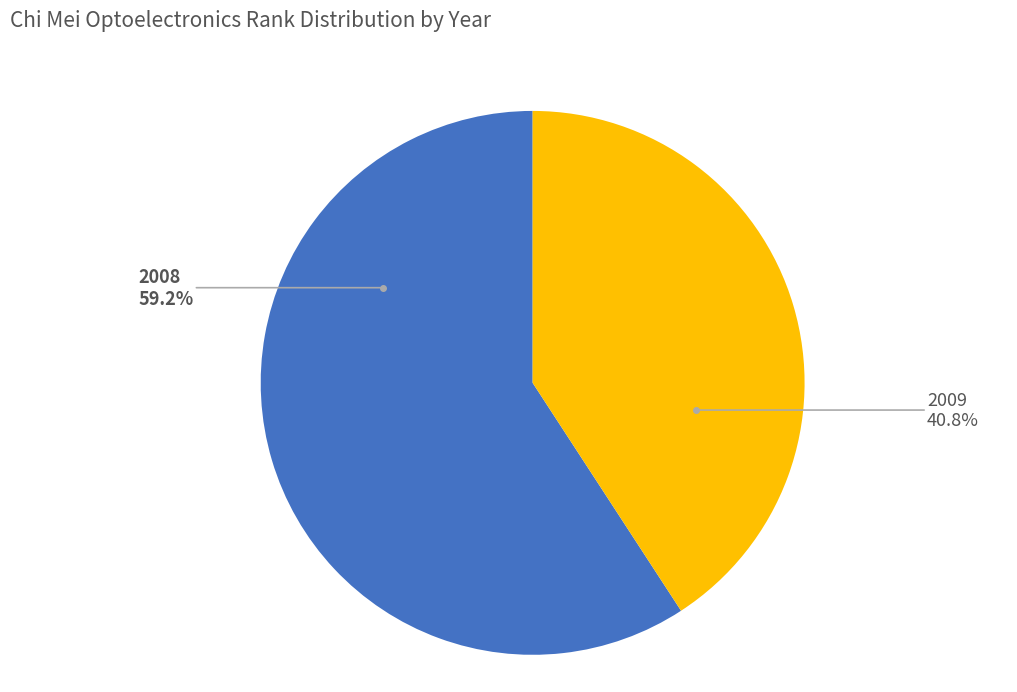

What portion of the pie excludes 2008?

40.8%